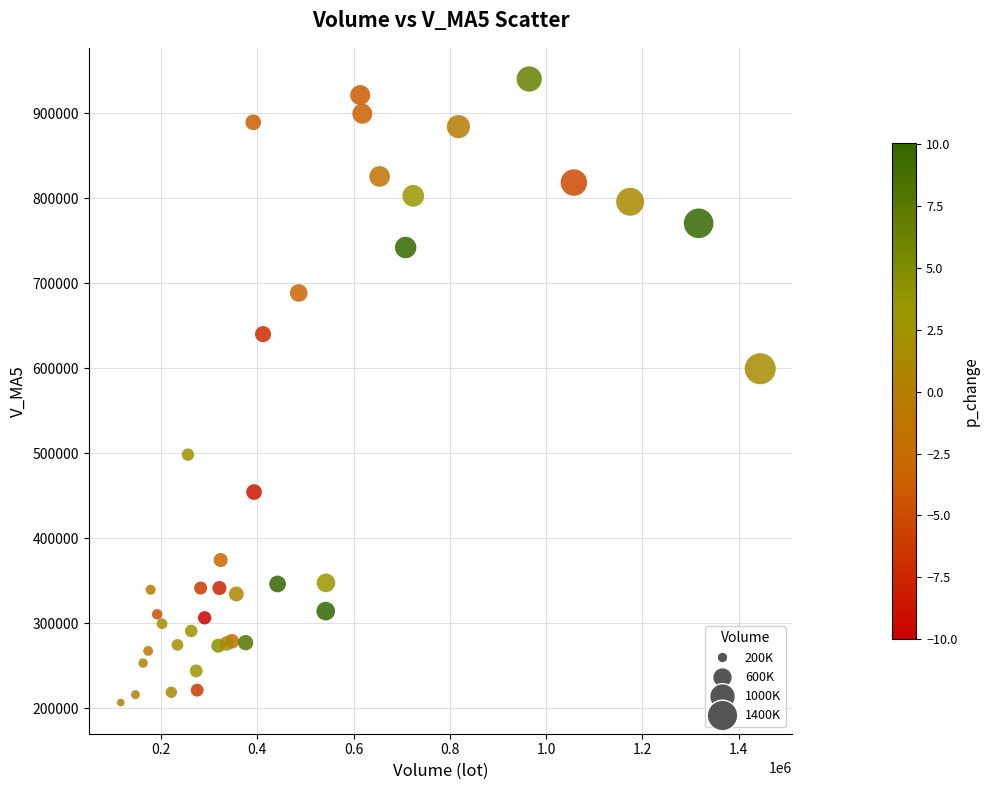

What Y value in the scatter plot is closest to 573407?

599338.9